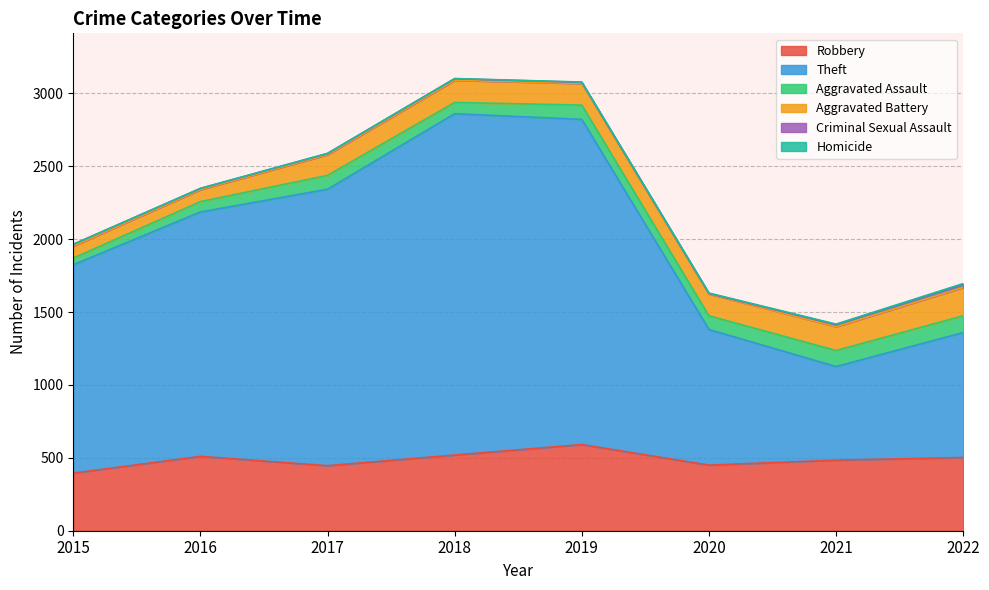

Is it true that Aggravated Battery equals 98 at 2019?

False